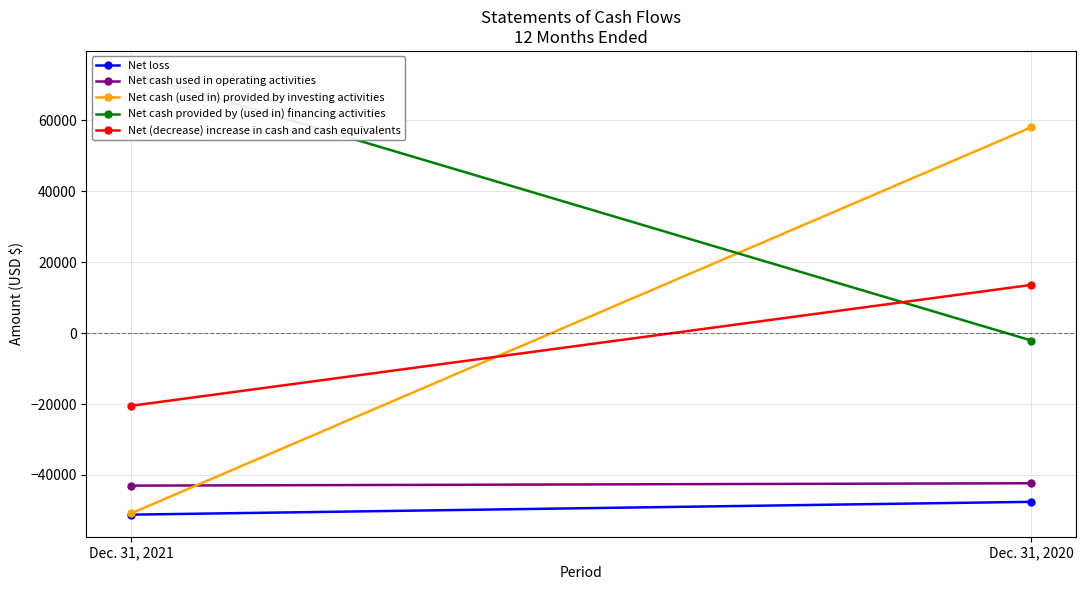

Reading left to right, list all the values displayed in this chart.

Net loss: -51172	-47563
Net cash used in operating activities: -42997	-42327
Net cash (used in) provided by investing activities: -50777	57999
Net cash provided by (used in) financing activities: 73283	-2101
Net (decrease) increase in cash and cash equivalents: -20491	13571